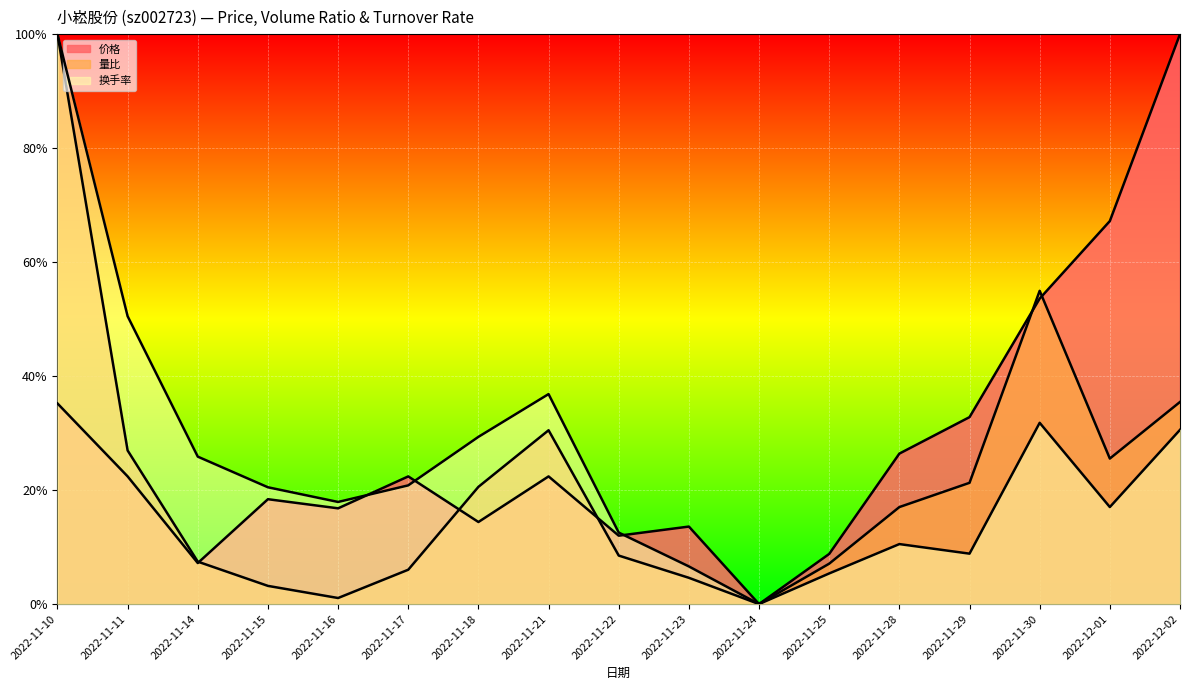

What is the label of the 13th point from the left?

2022-11-28